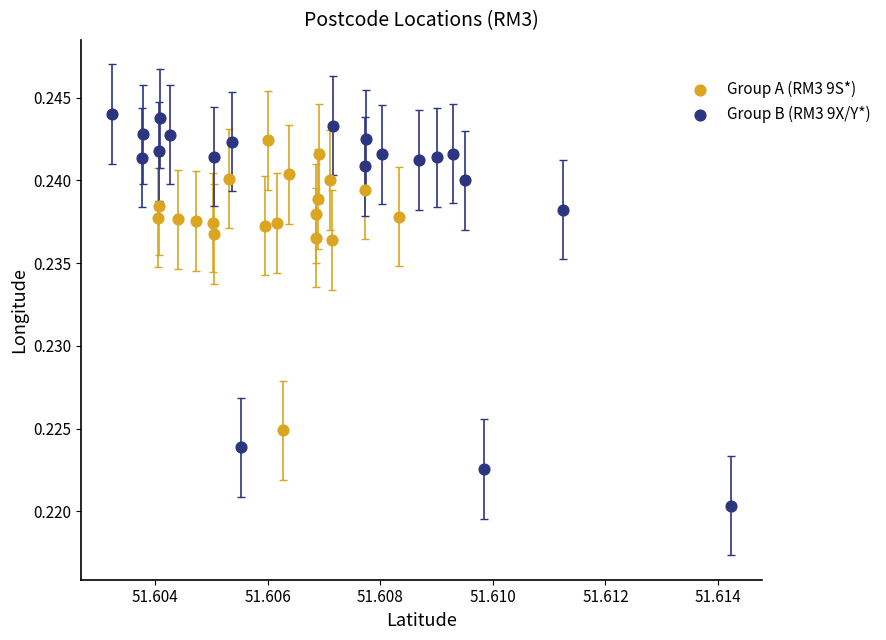

Which series has the widest spread of Y values?

Group B (RM3 9X/Y*)